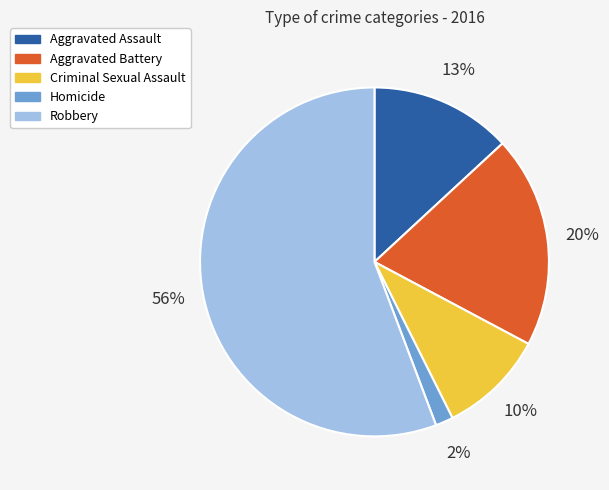

Do Aggravated Assault and Homicide together represent more than half of the pie?

No